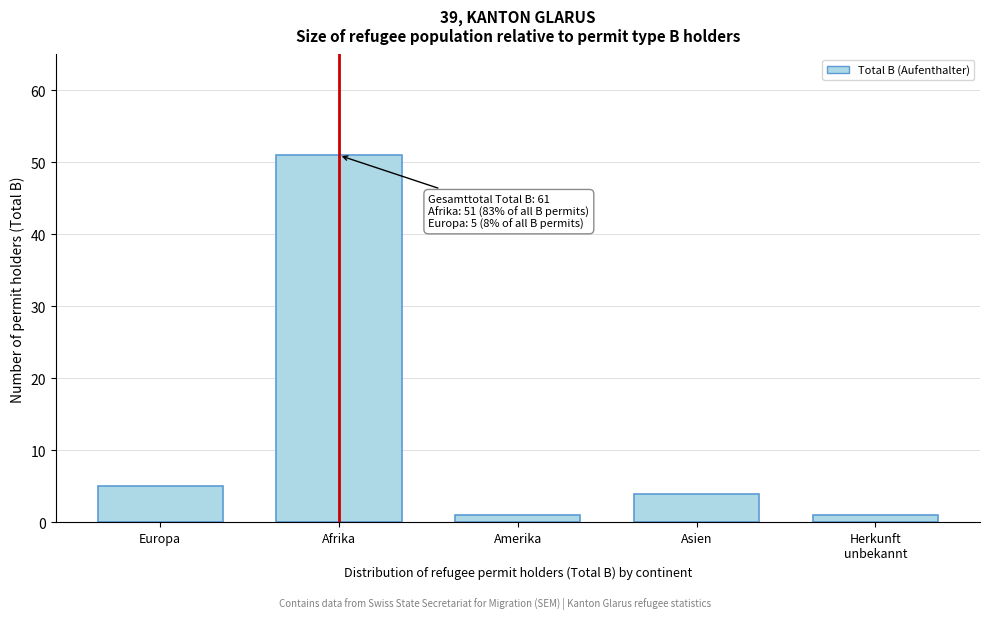

Reading right to left, transcribe all the data shown in this chart.

1	4	1	51	5